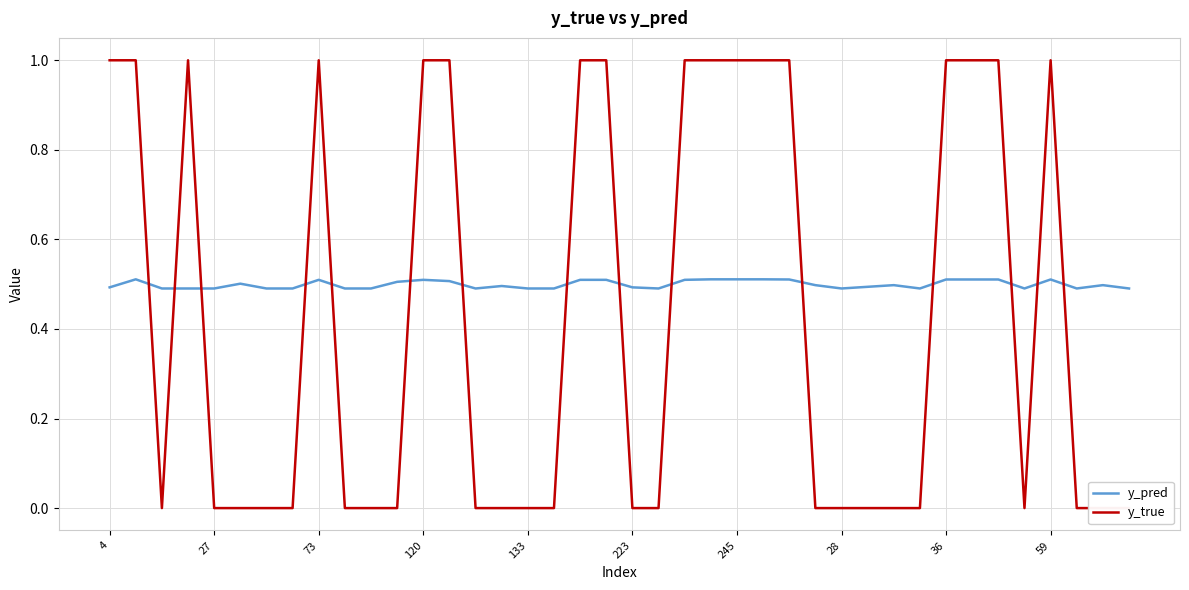

How many distinct data groups are displayed?

2